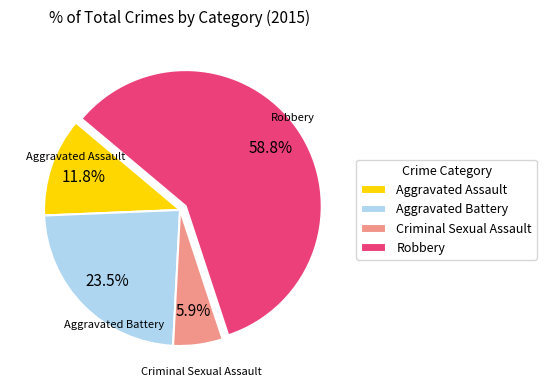

What is the smallest slice in the pie chart?

Criminal Sexual Assault